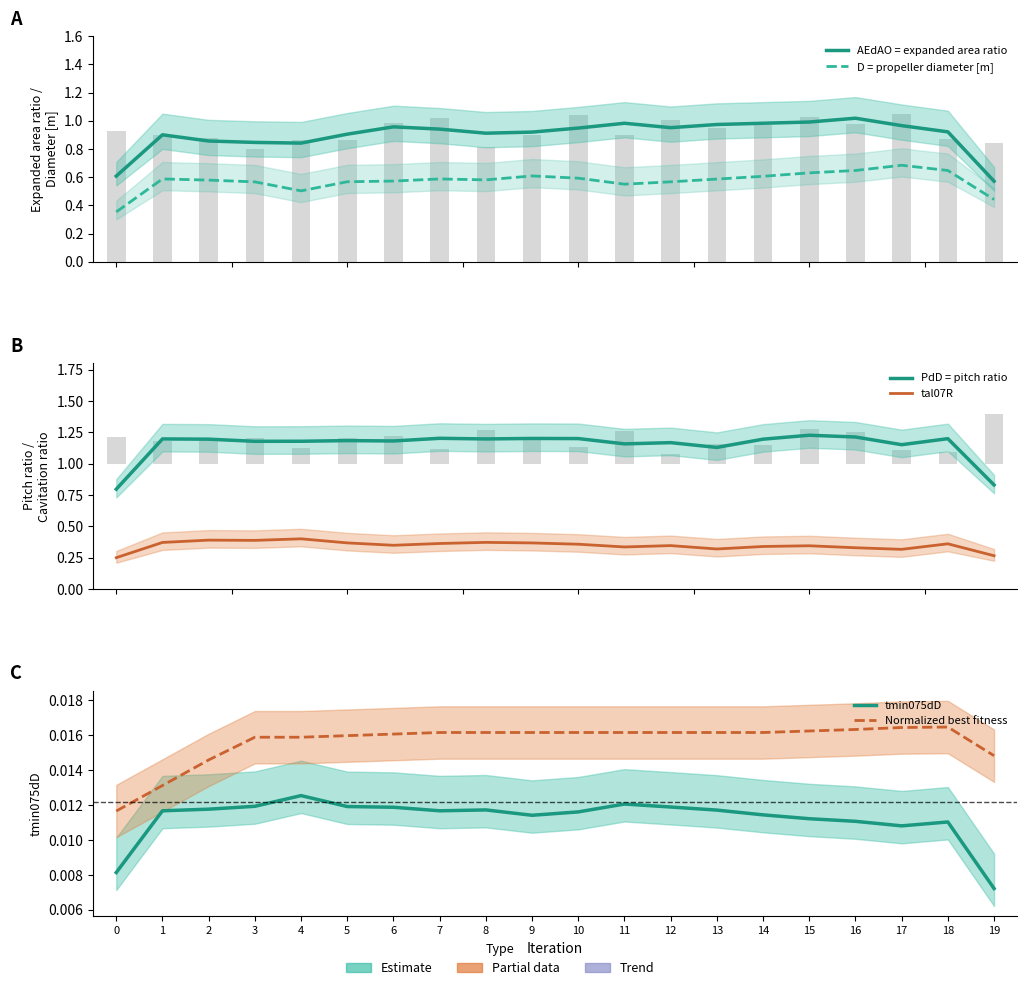

How many groups of bars are there?

20